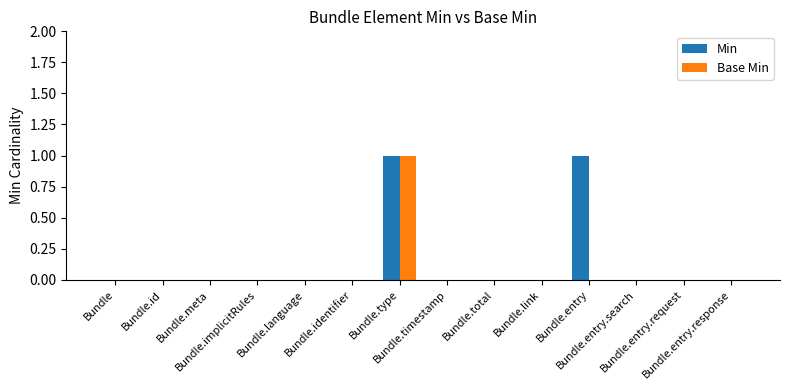

How many series are shown in this chart?

2